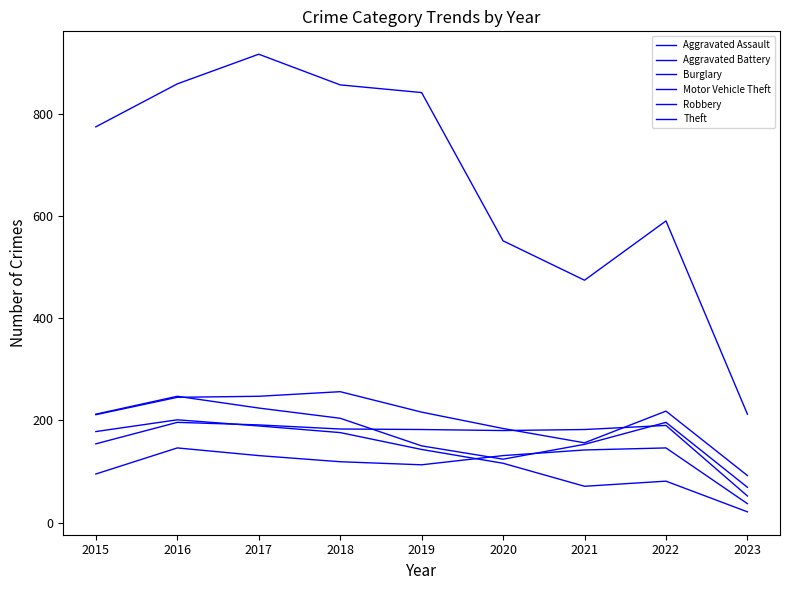

Rank the categories by Aggravated Battery value from highest to lowest.

2016, 2017, 2022, 2018, 2019, 2021, 2020, 2015, 2023